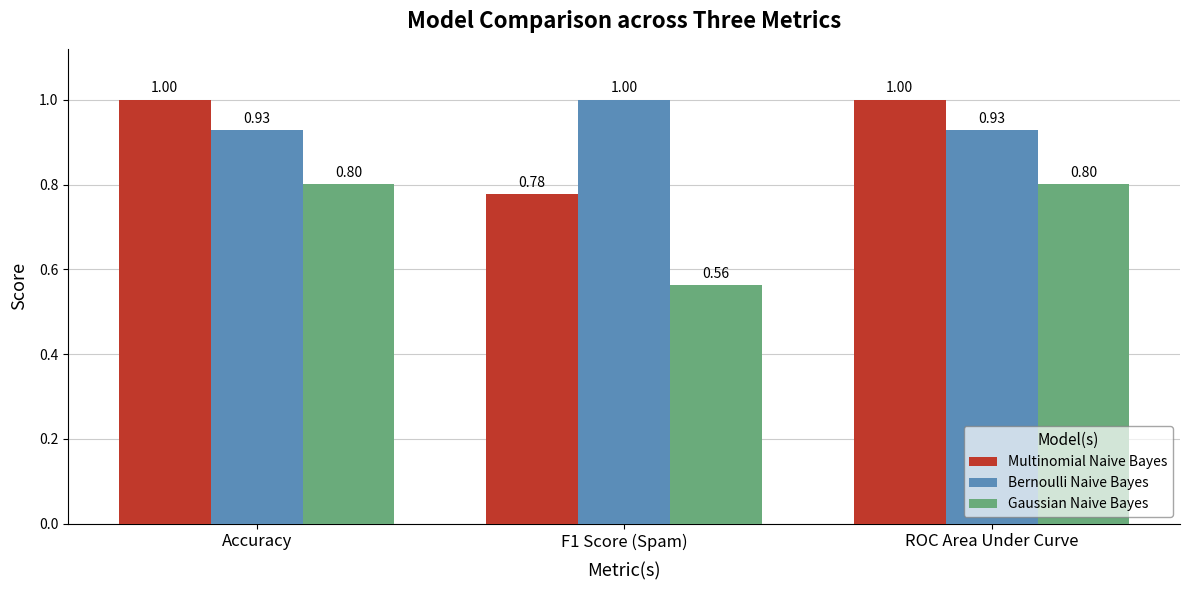

True or false: Gaussian Naive Bayes has a value of 0.3 at Accuracy.

False